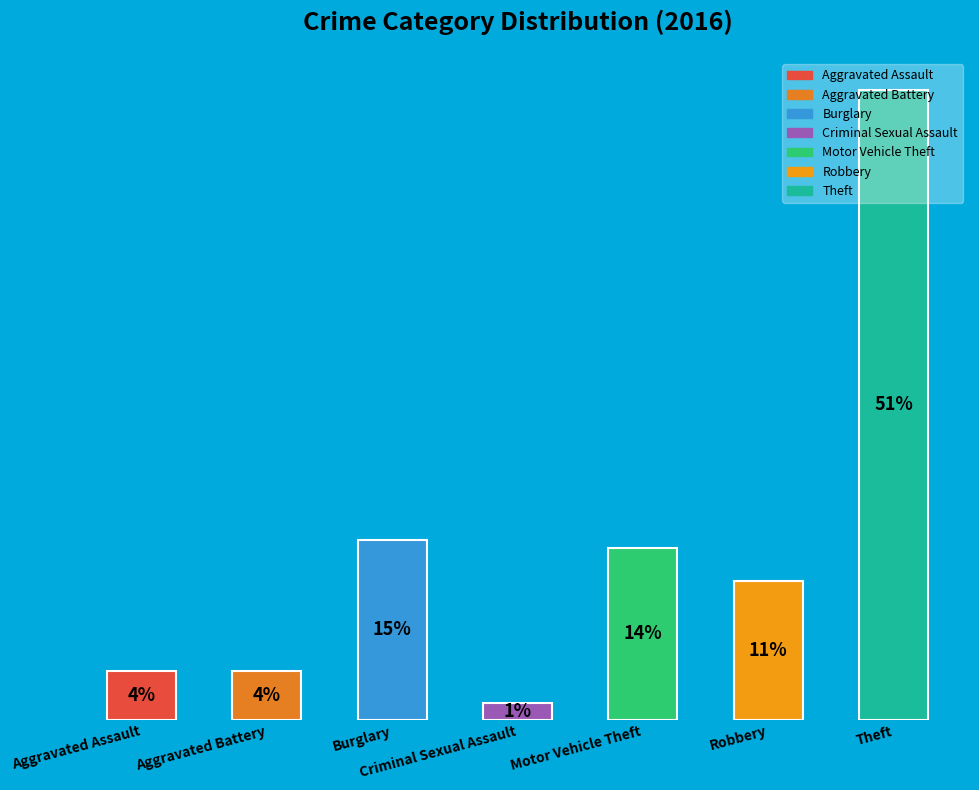

What is the change in value from Aggravated Assault to Criminal Sexual Assault?

-2.6